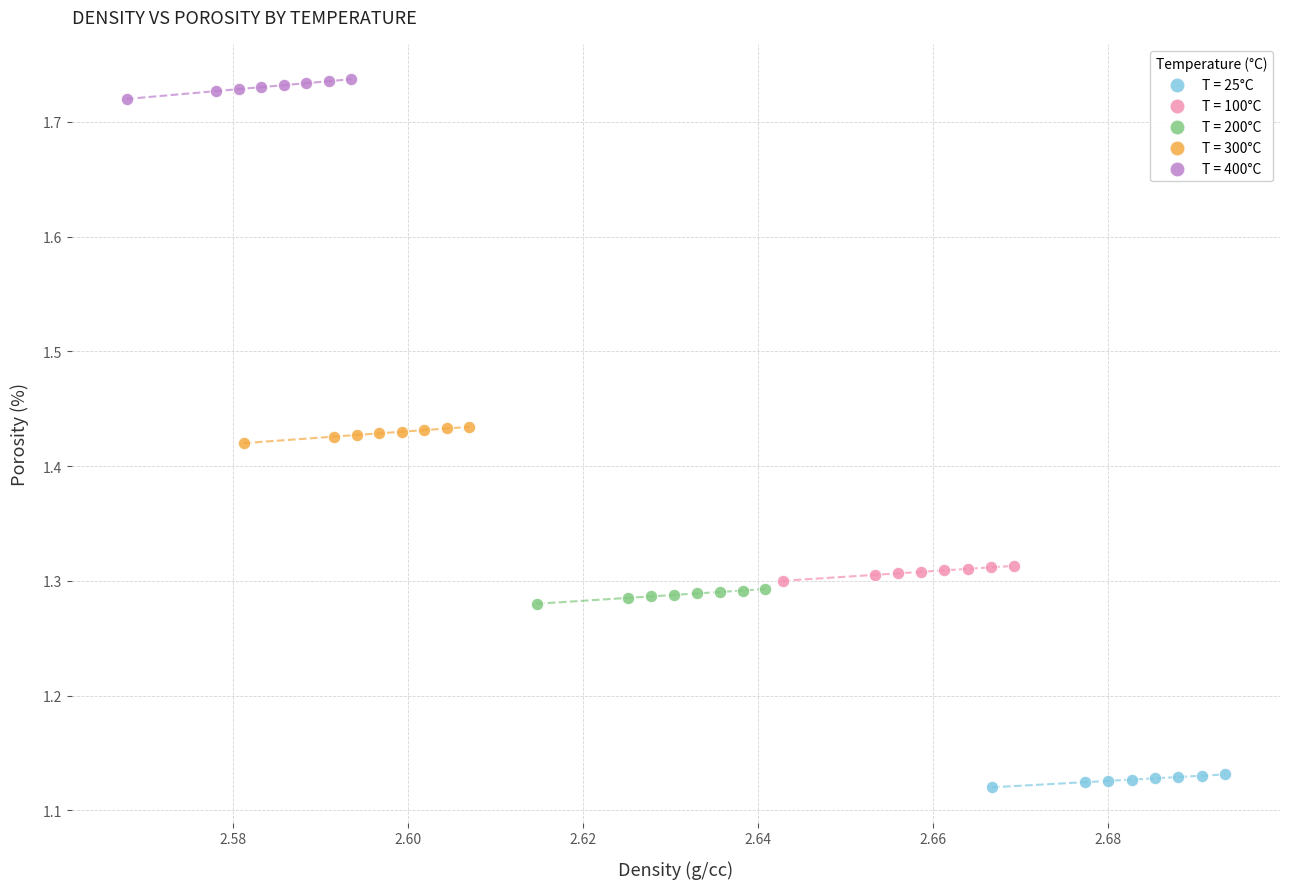

Which series reaches the maximum Y coordinate?

T = 400°C